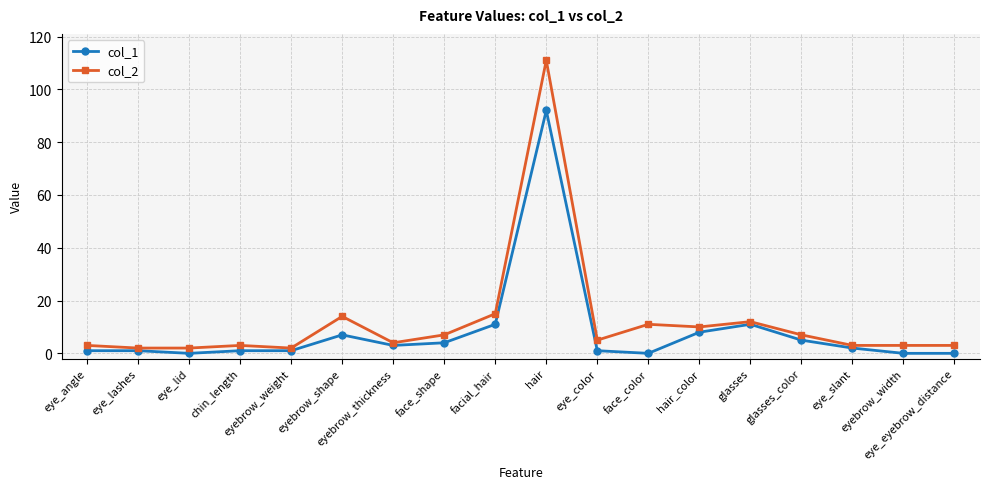

What is the average value of the col_1 series?

8